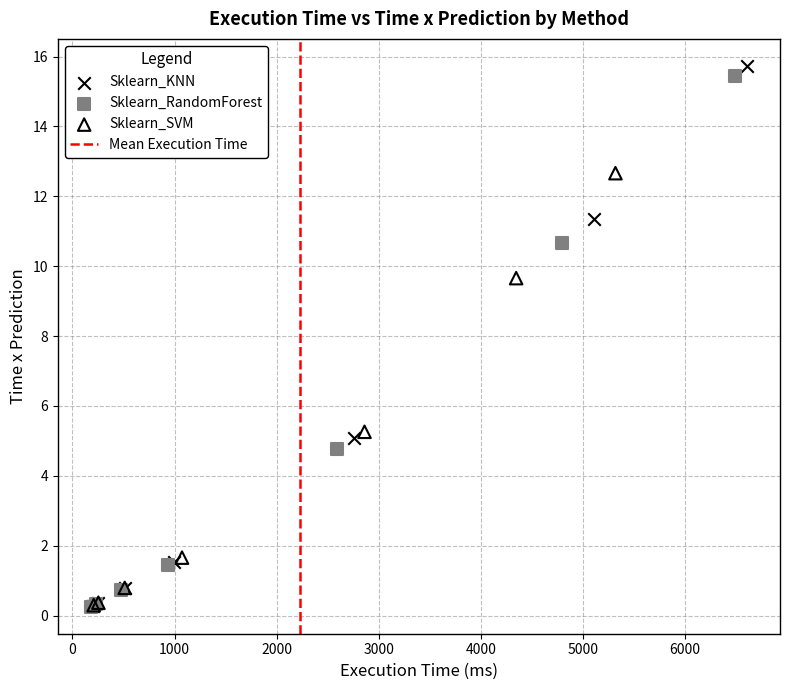

Which series has the largest Y range (max minus min)?

Sklearn_KNN